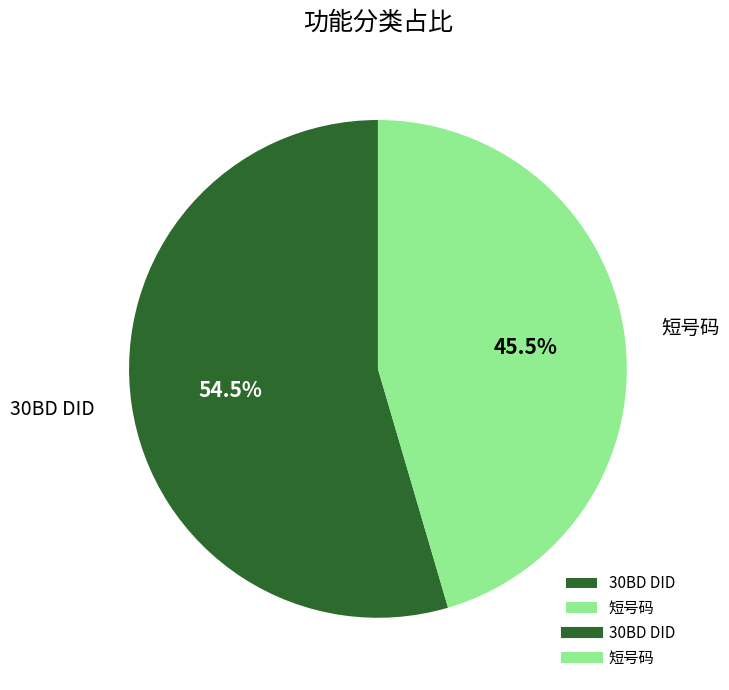

Which category has the biggest portion of the pie?

30BD DID